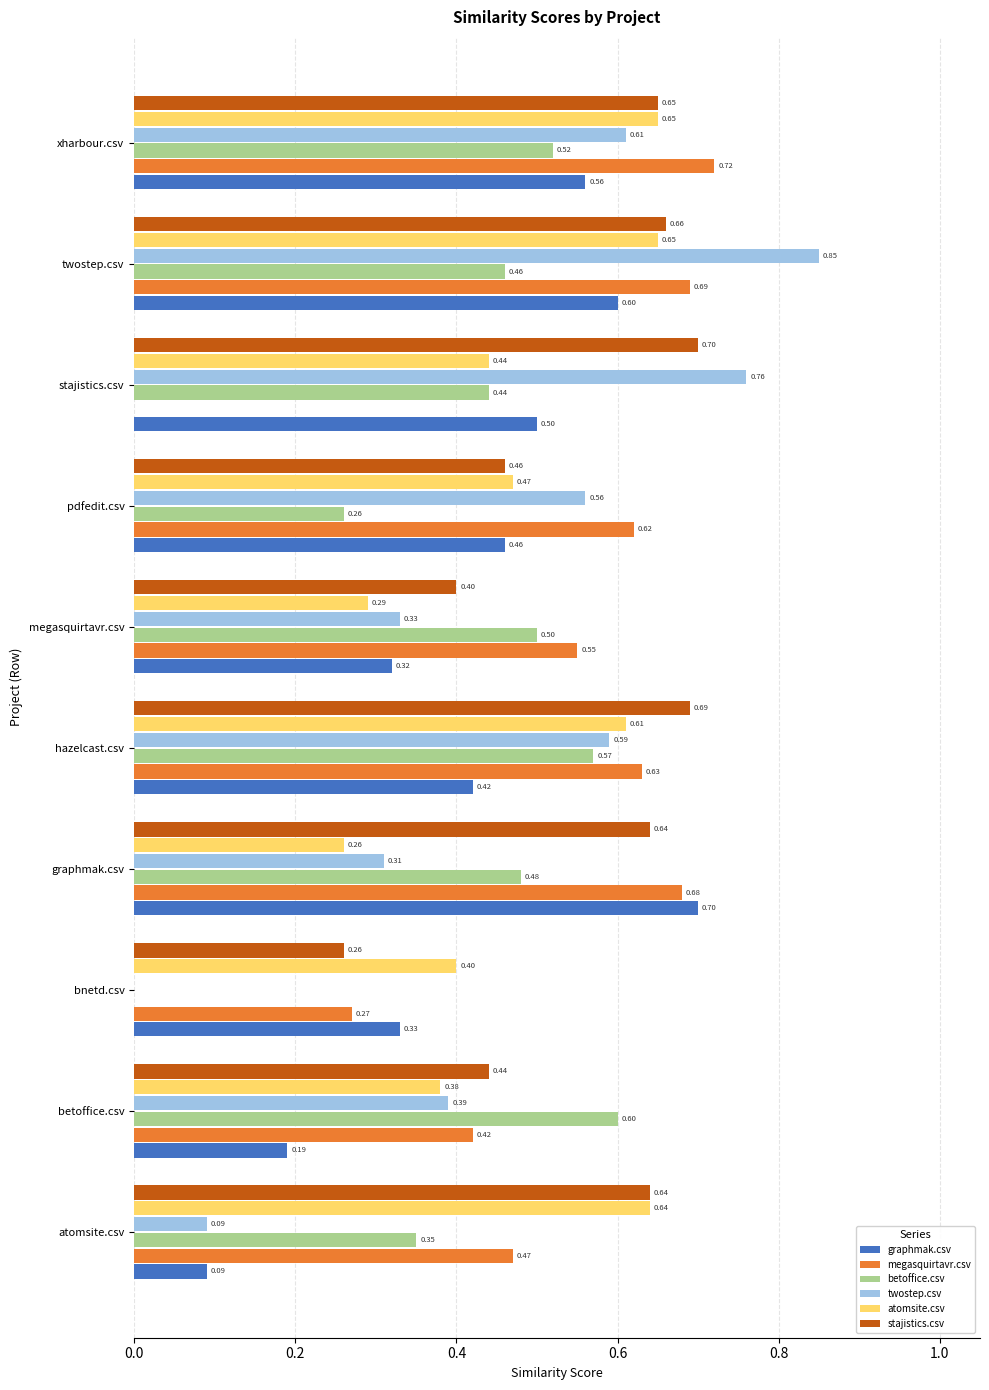

Which series has the largest total across all categories?

stajistics.csv